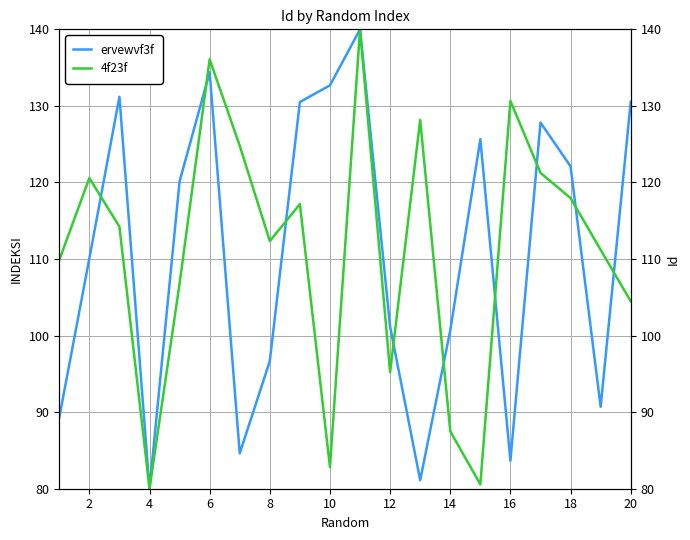

Does the chart have visible grid lines?

Yes